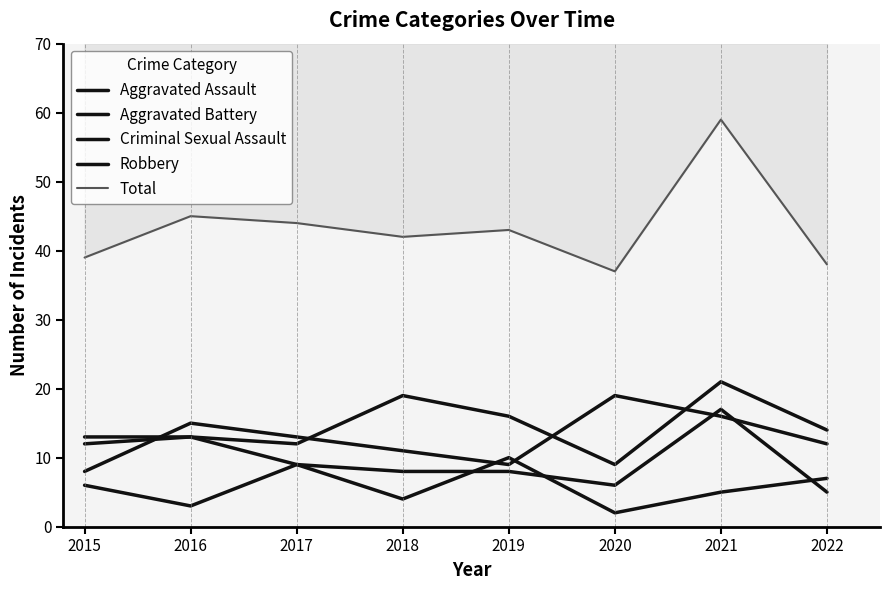

Where is the first local maximum for Criminal Sexual Assault?

2017